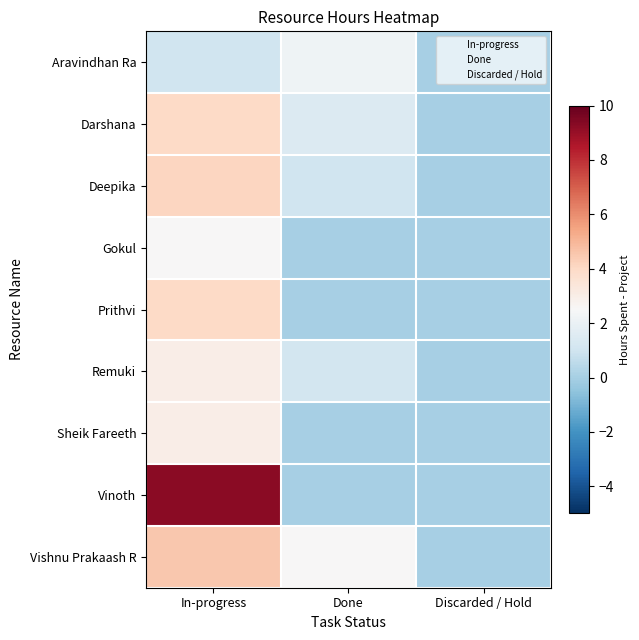

Which series has the largest range (max minus min)?

Vinoth